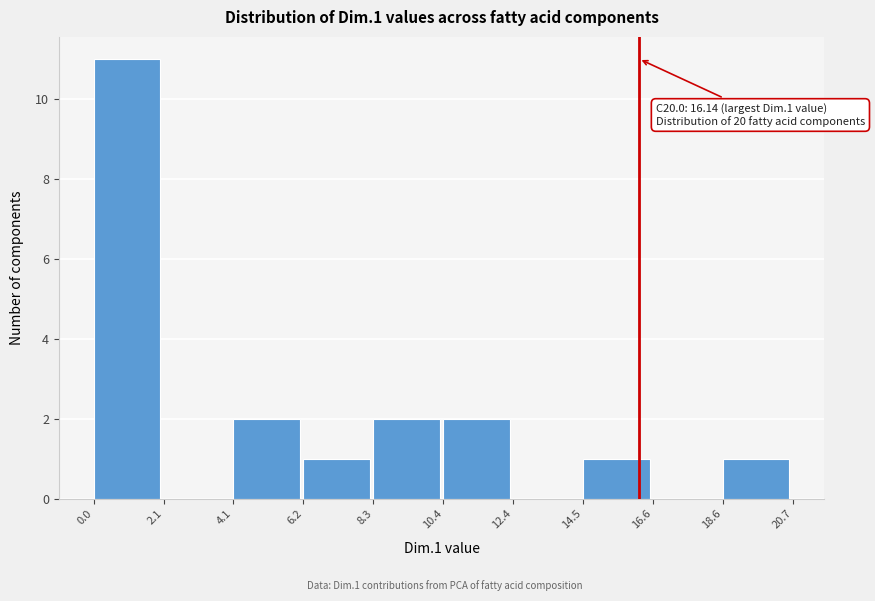

Which range on the x-axis has the tallest bar?

0.0 to 2.1